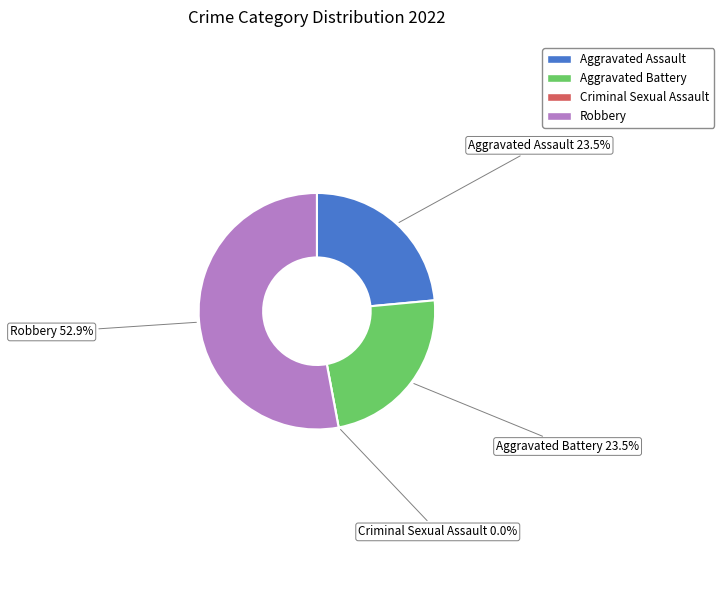

How many segments does this pie chart have?

4